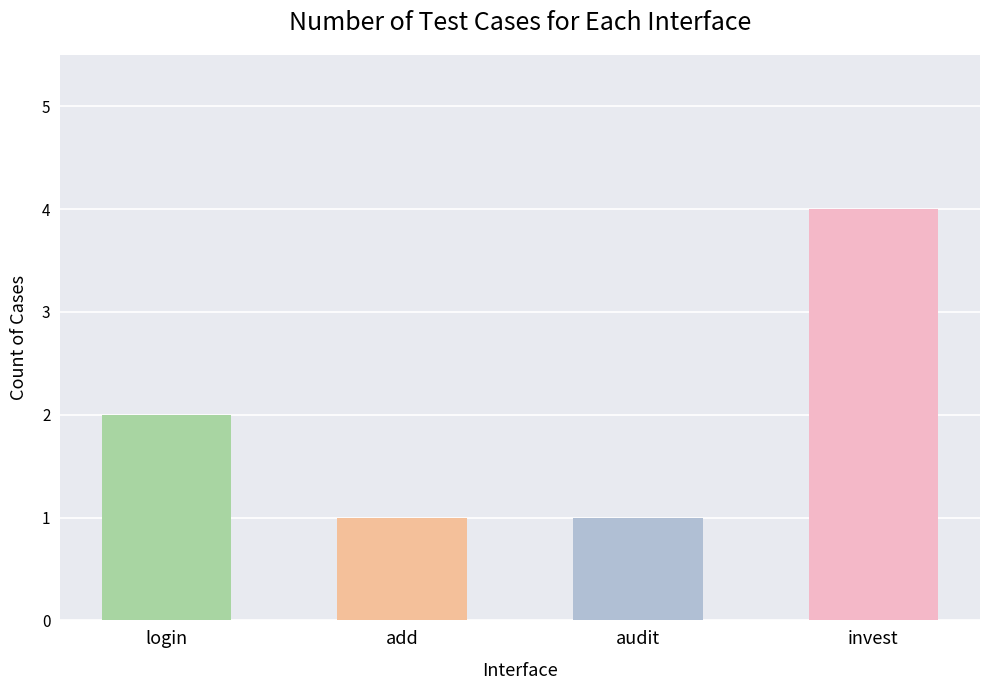

True or false: the data shows 6 at invest.

False